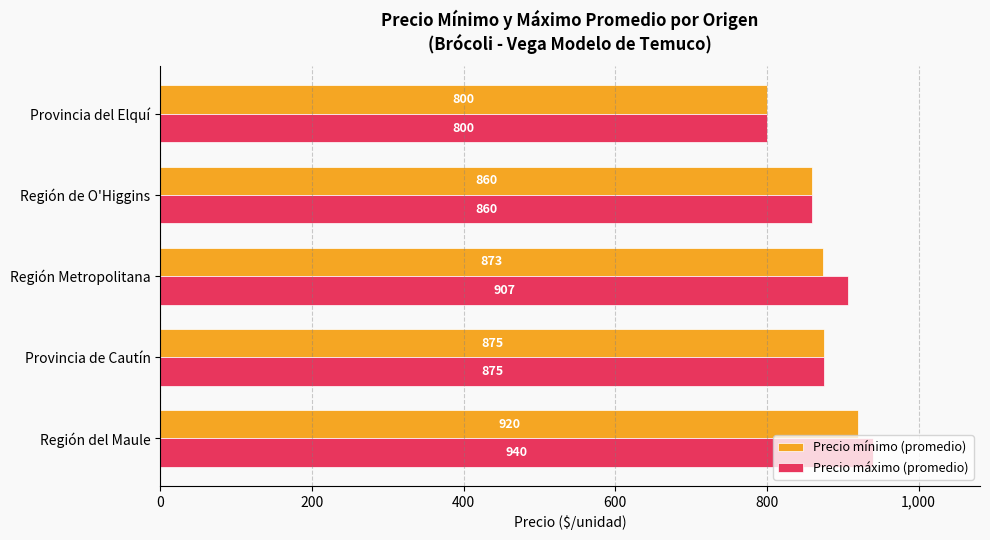

What are all the series names shown in the legend?

Precio mínimo (promedio), Precio máximo (promedio)